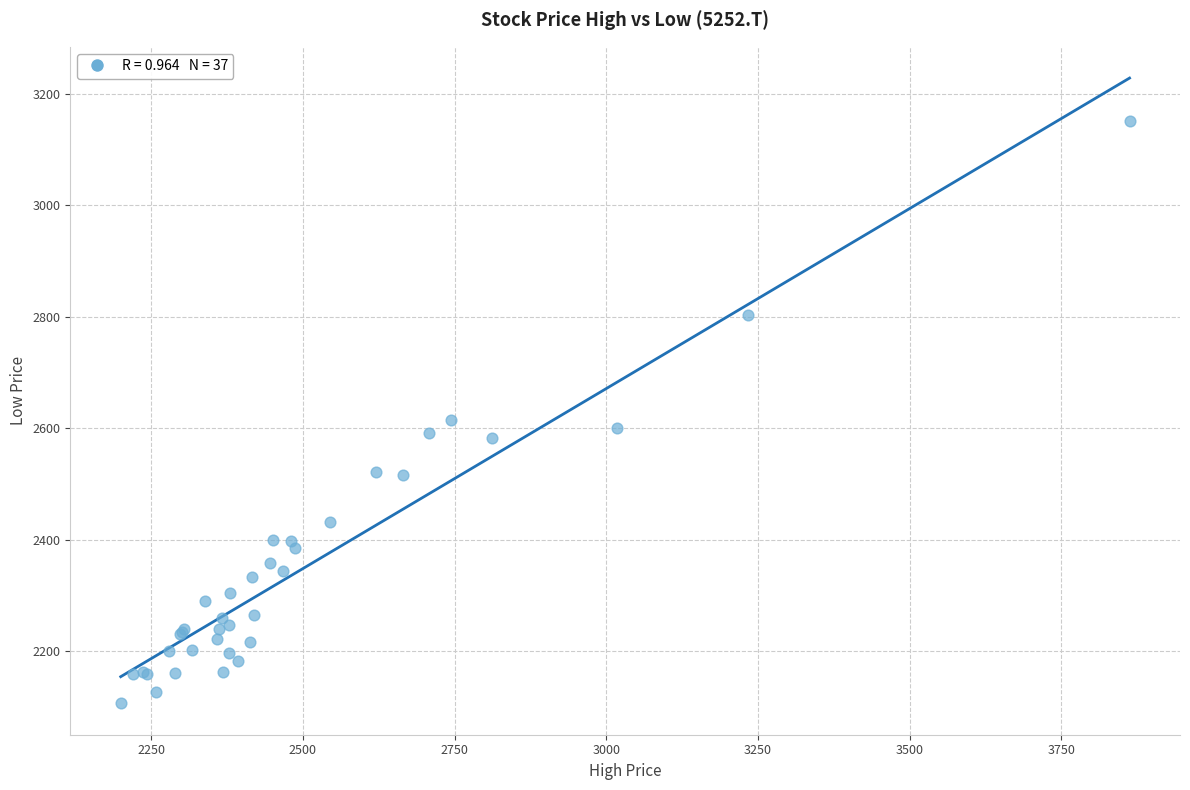

What Y value in the scatter plot is closest to 2628?

2615.4